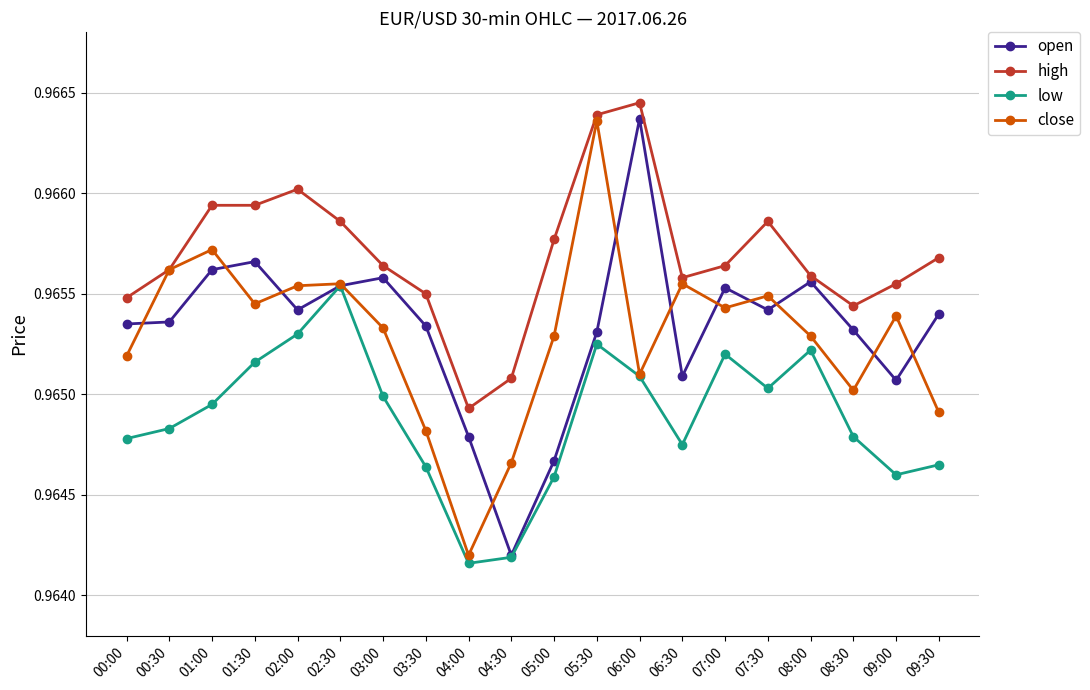

At which label does high reach its minimum?

04:00